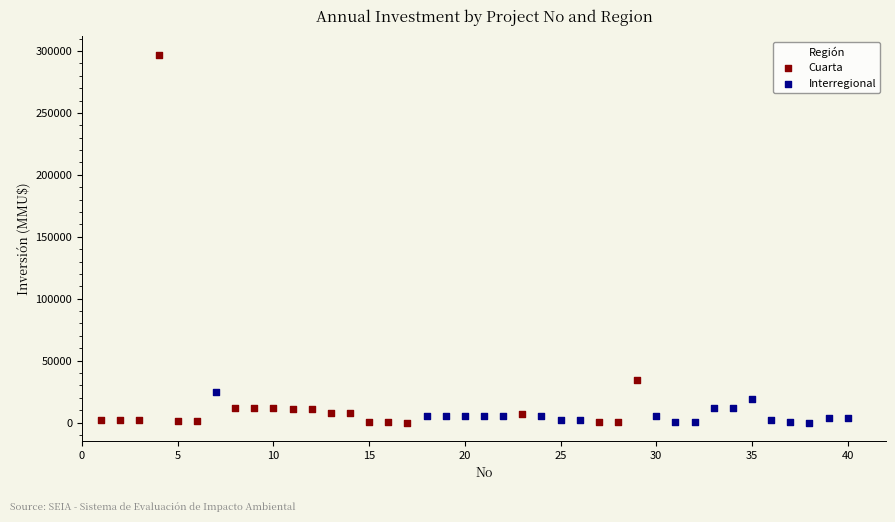

What are all the series names shown in the legend?

Cuarta, Interregional